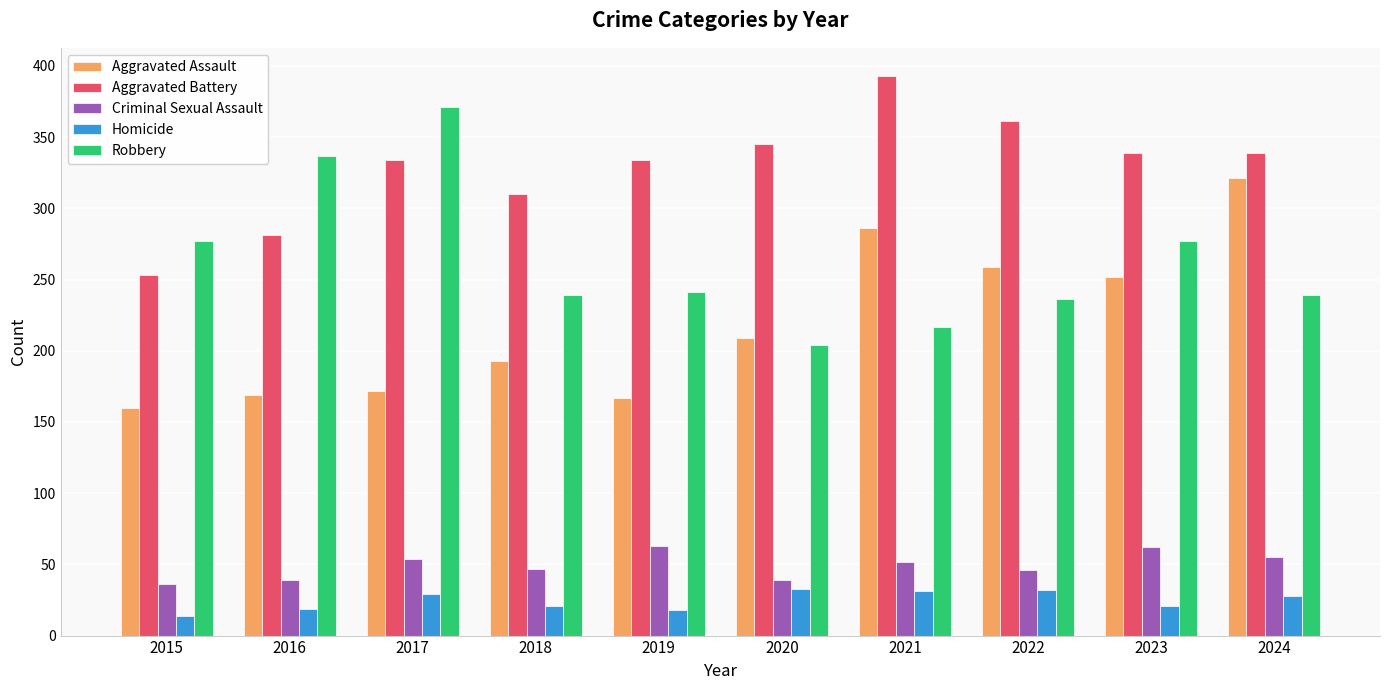

What is the value of the Robbery bar at the 3rd from the left?

371